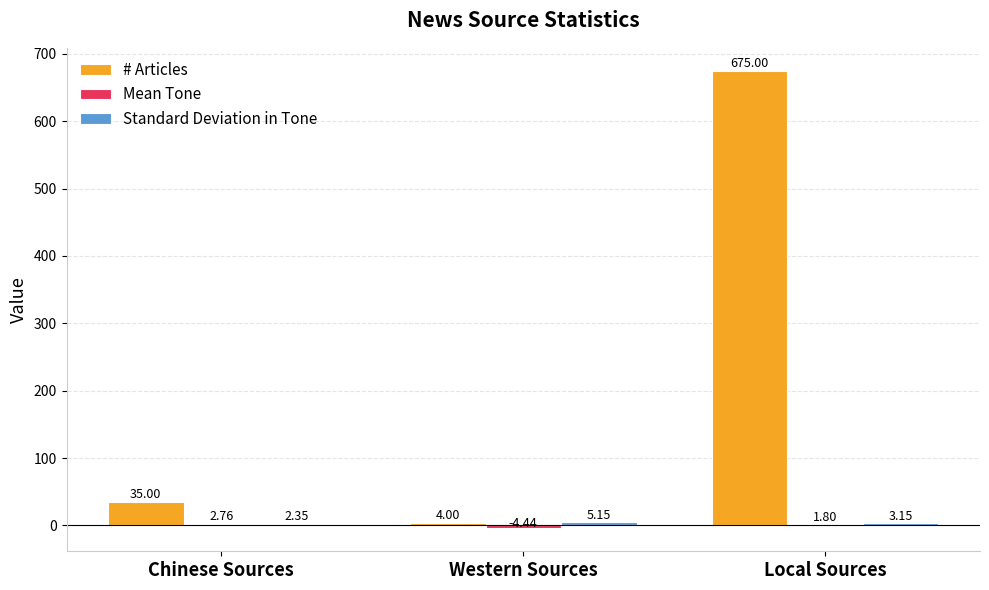

Which series has the largest total across all categories?

# Articles